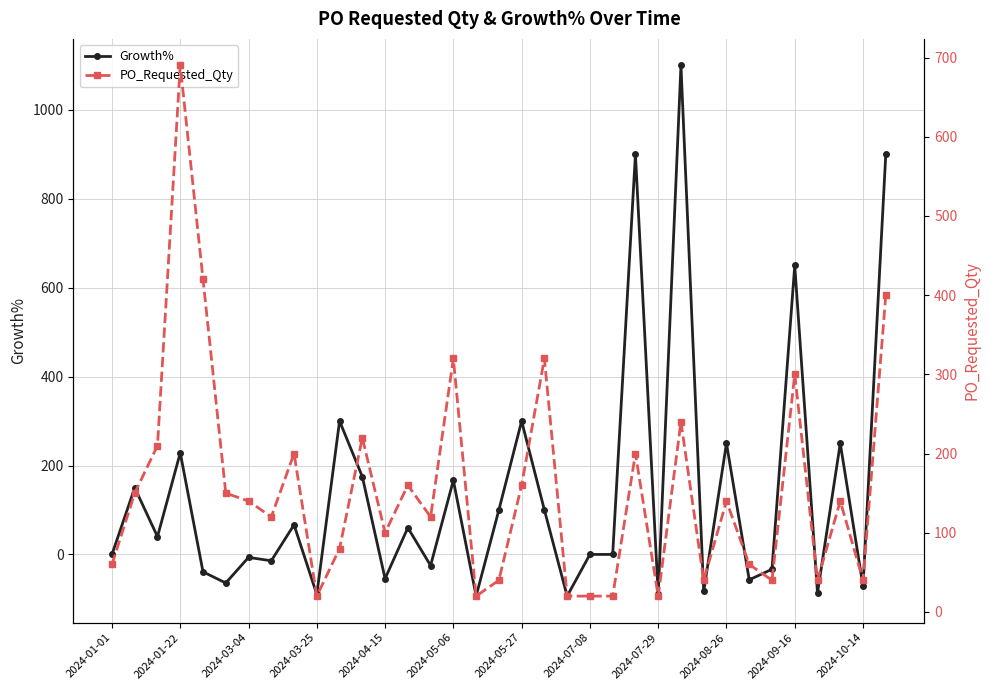

How many values in Growth% are below zero?

15